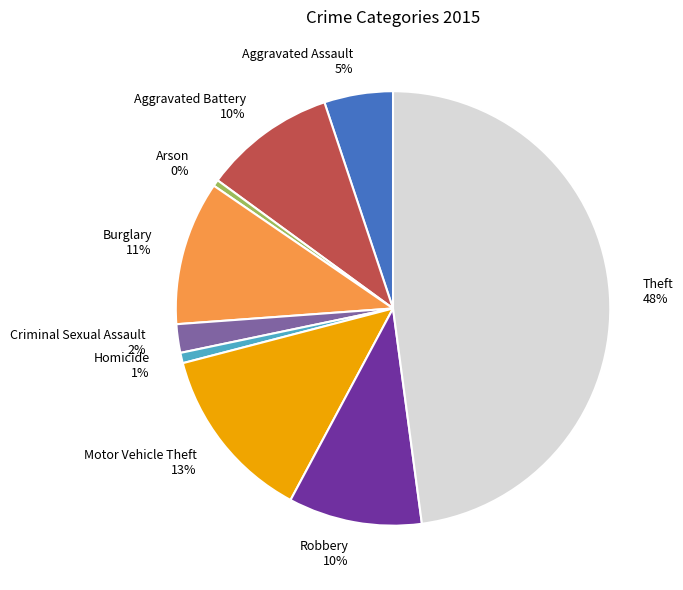

The Aggravated Battery slice represents 10% of the pie. True or false?

True